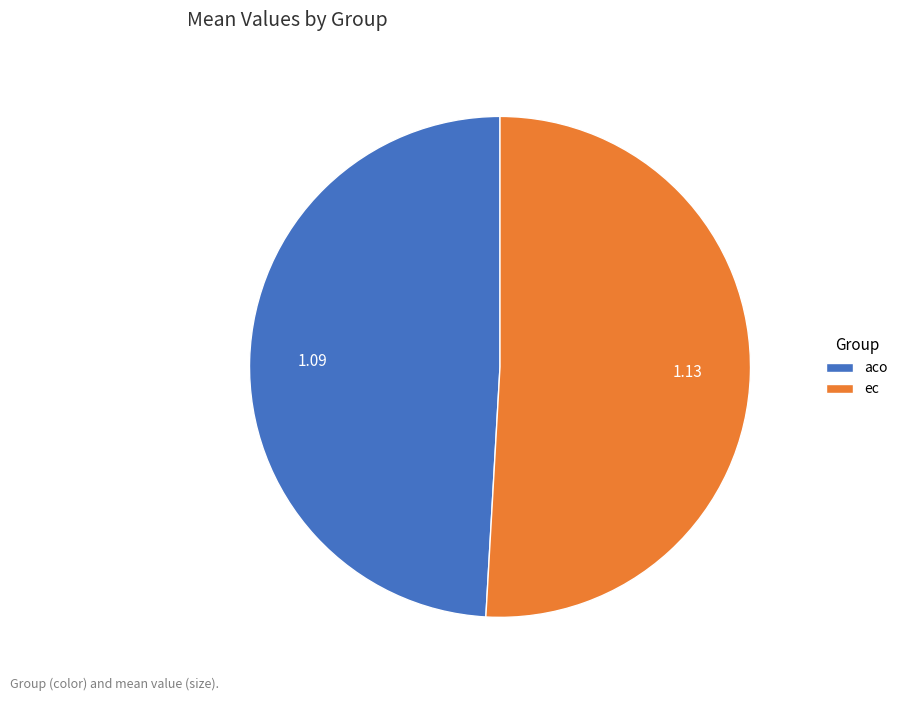

Rank the categories by value from lowest to highest.

aco, ec